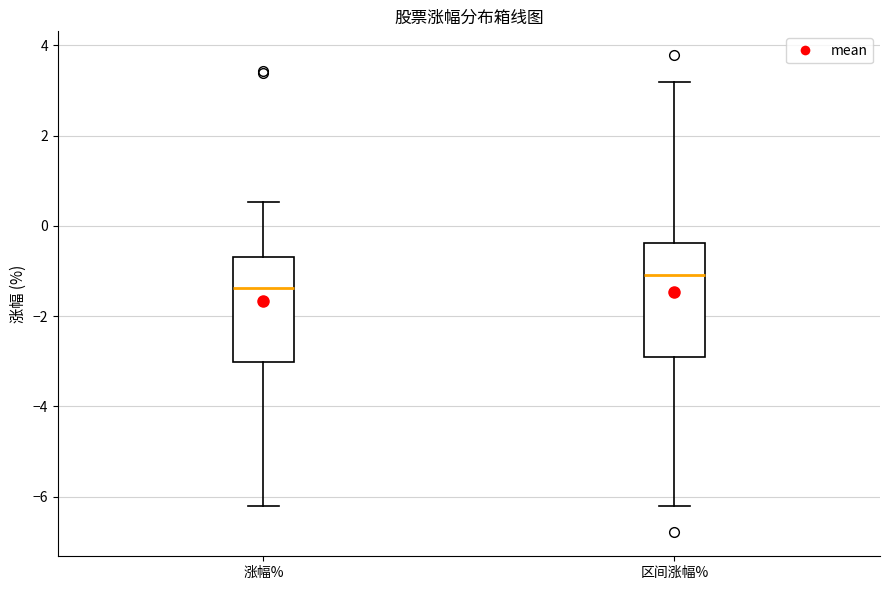

Reading left to right, transcribe this box plot: for each box, give where its median line is, the range the box spans, and where its two whiskers end, as read against the y-axis. The values are not printed on the chart, so give them approximately, as read against the axis.

涨幅%: median -1.4, box -3.0 to -0.6, whiskers -6.2 to 0.6
区间涨幅%: median -1.0, box -2.8 to -0.4, whiskers -6.2 to 3.2